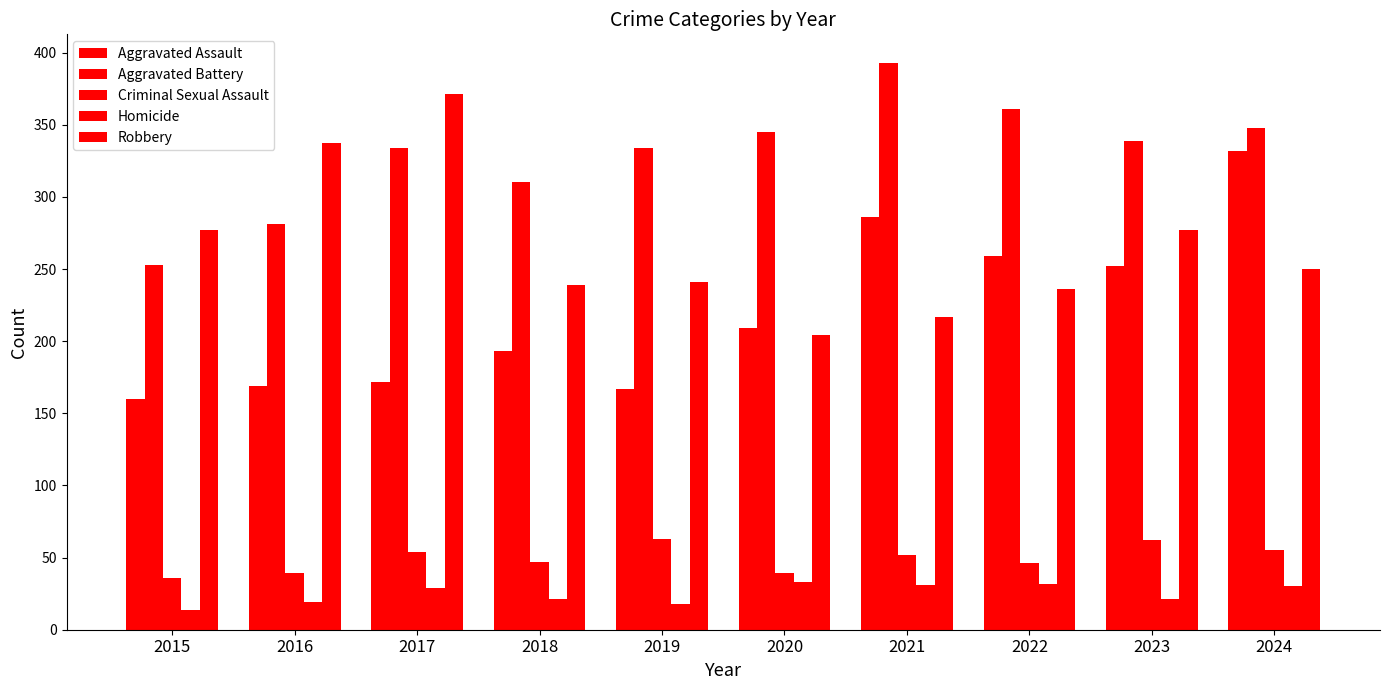

At which category does the chart reach its peak across all series?

2021